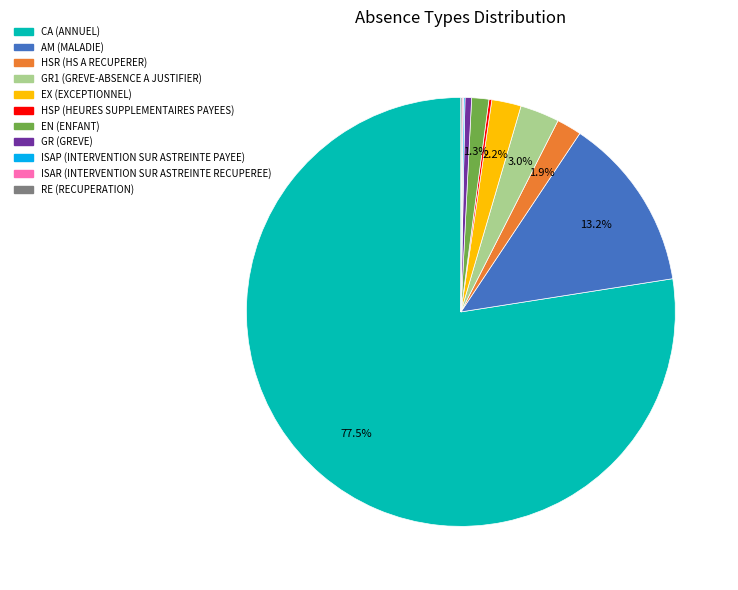

Which category has the biggest portion of the pie?

CA (ANNUEL)